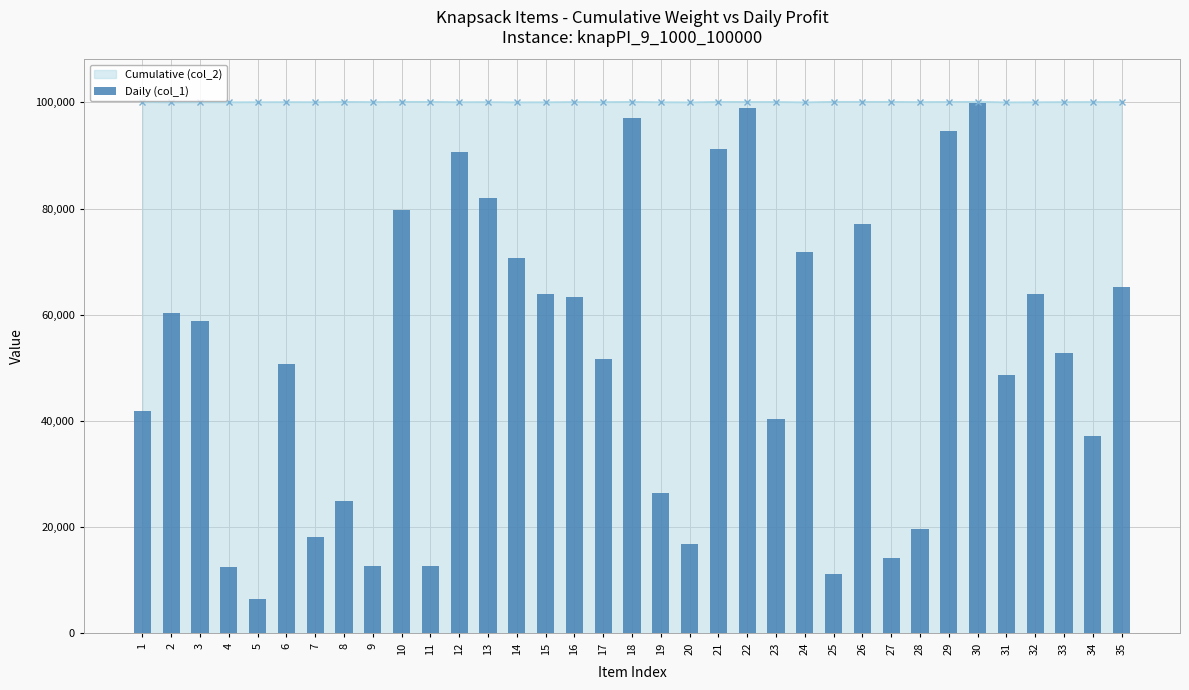

What is the greatest value displayed?

99961